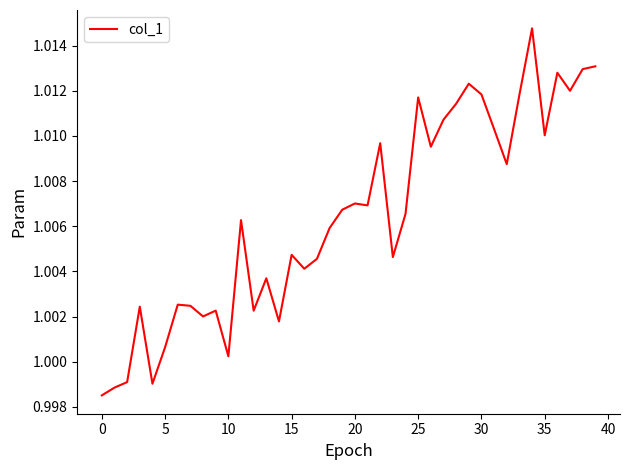

True or false: the data shows 0.7 at 30.

False